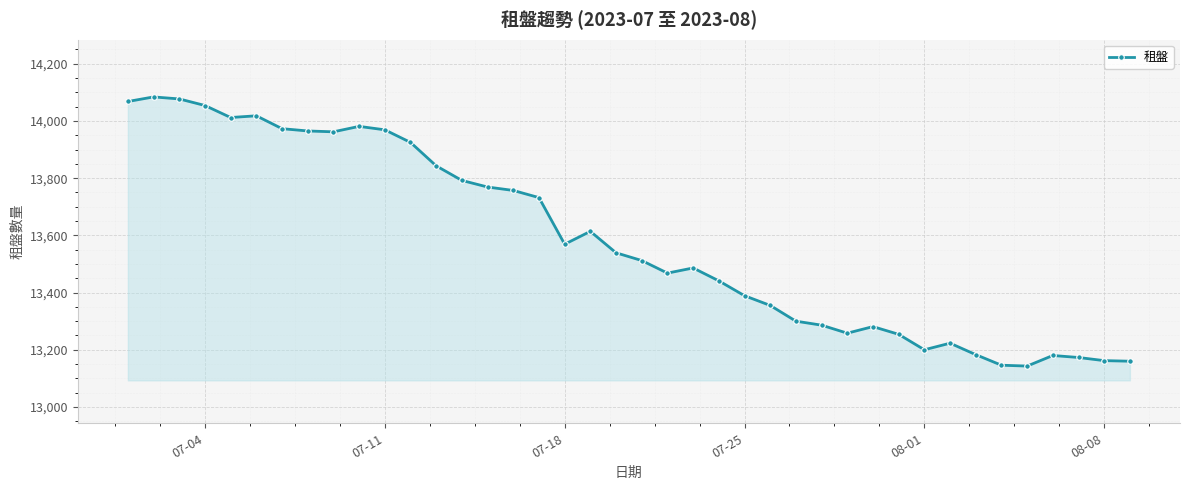

What is the value of the 14th point from the left?

13792